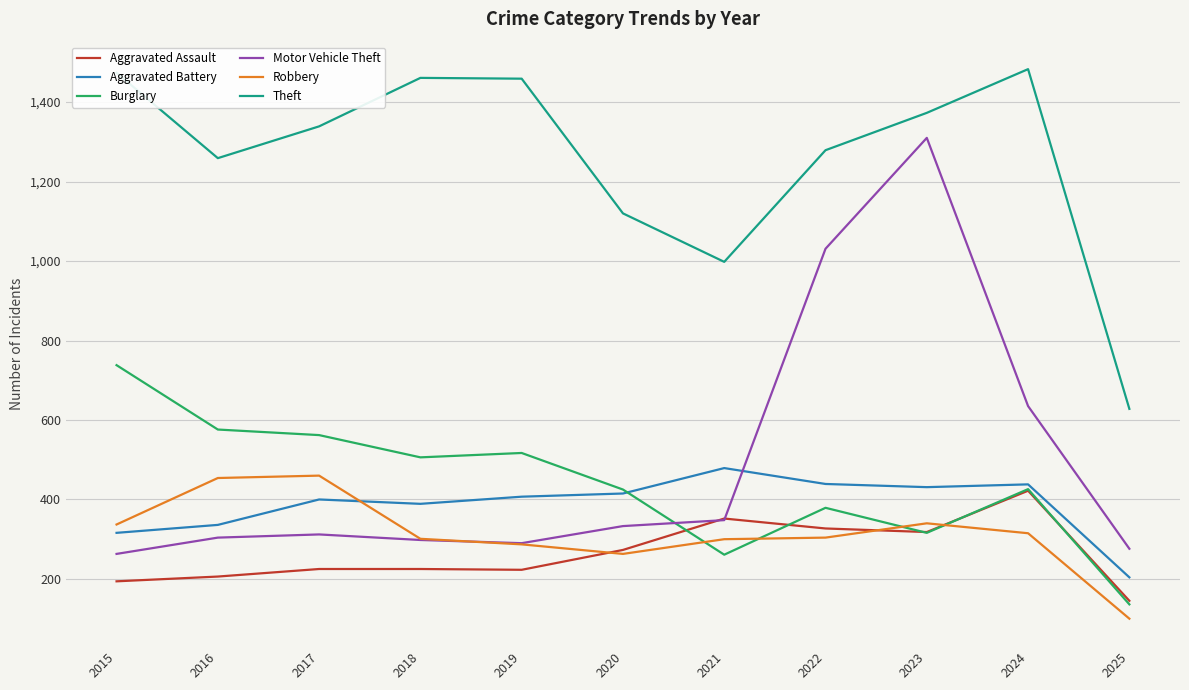

At which label is Theft closest to 1055?

2021